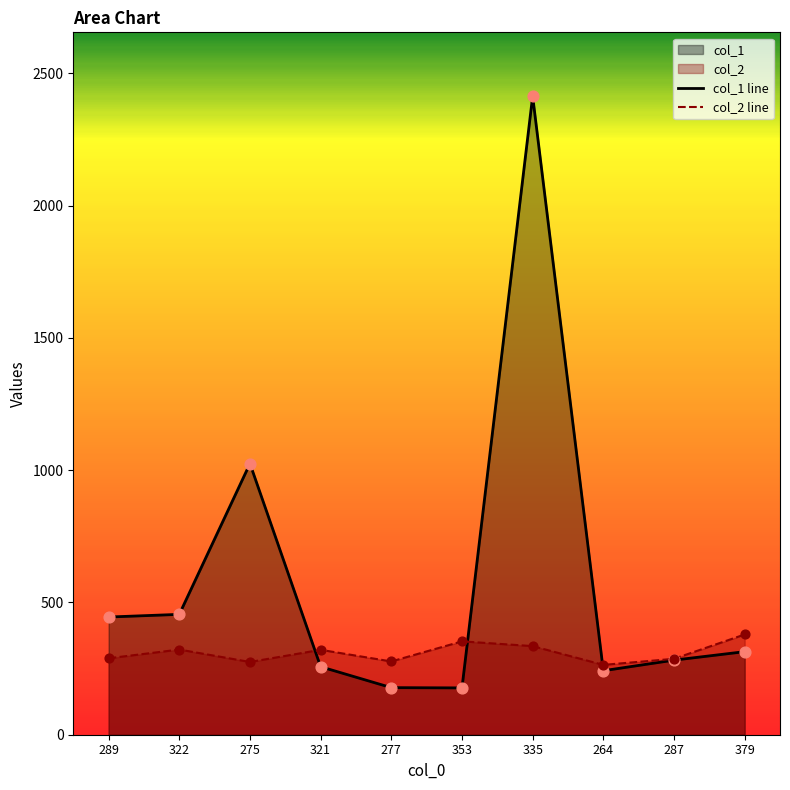

Which series contains the highest Y value?

col_1